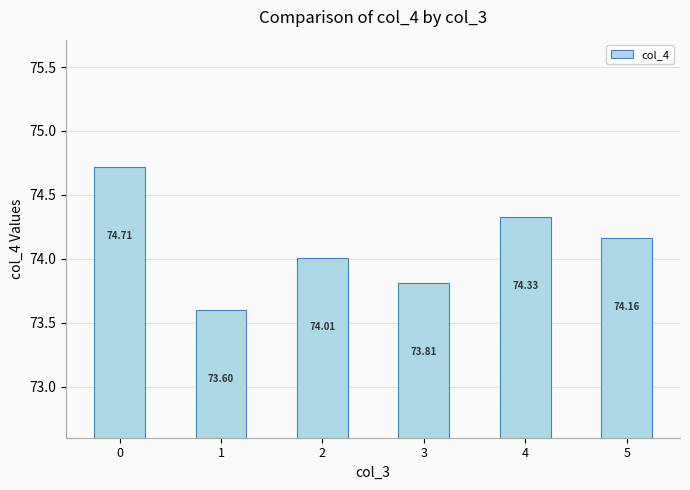

What is the change in value from 3 to 5?

+0.4